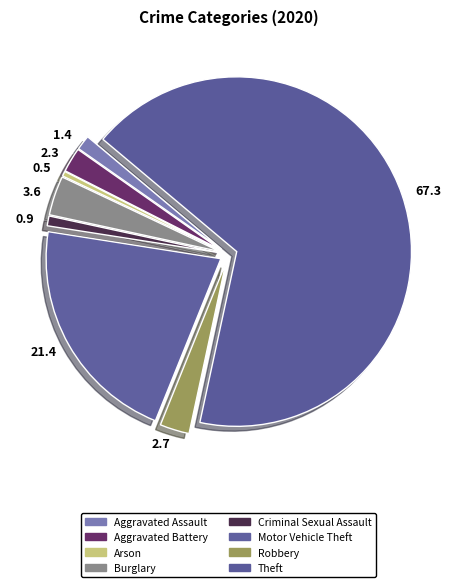

Which category has the biggest portion of the pie?

Theft